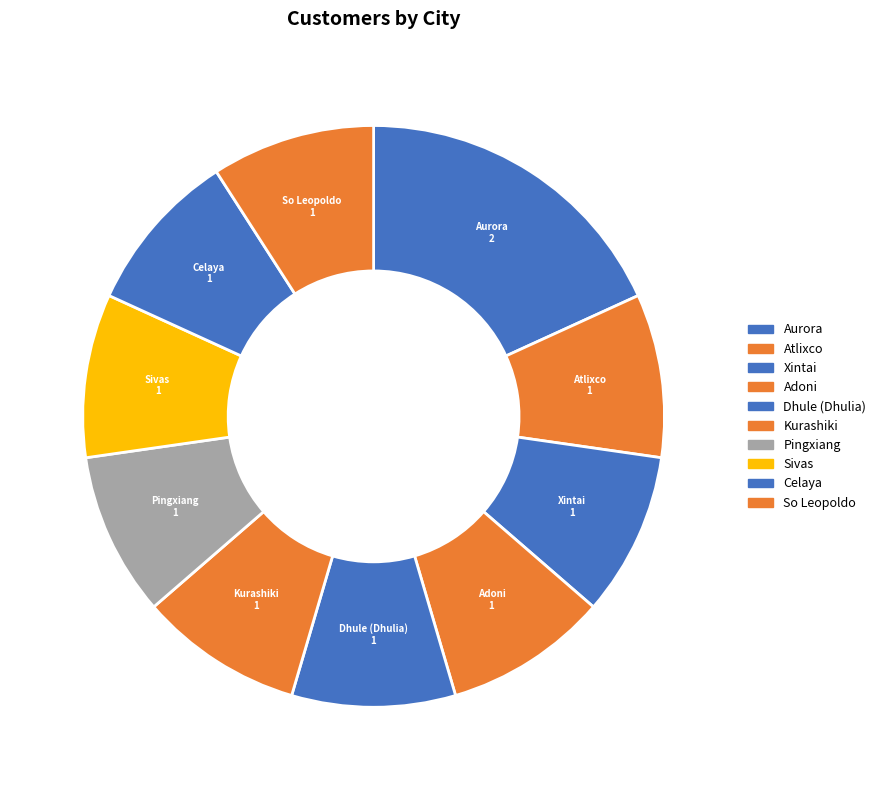

Which has a higher value, Celaya or Aurora?

Aurora